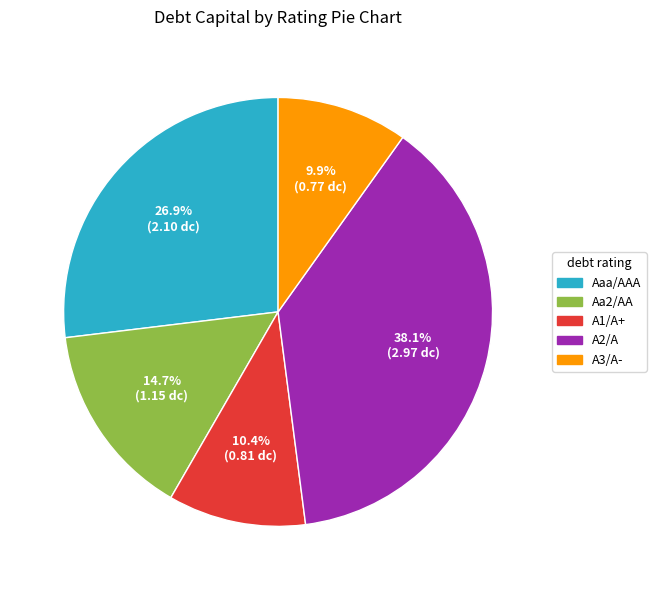

To the nearest percent, what portion does Aa2/AA represent?

15%